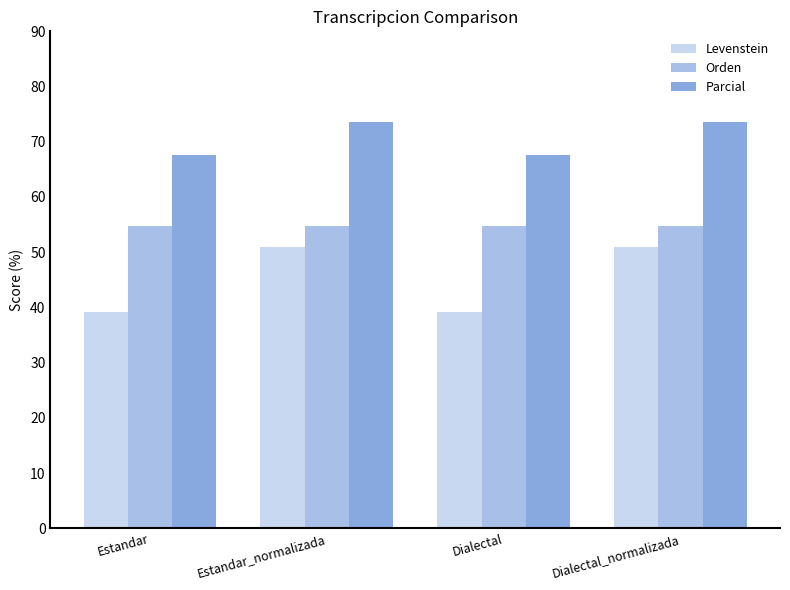

What is the minimum value for Parcial?

67.6